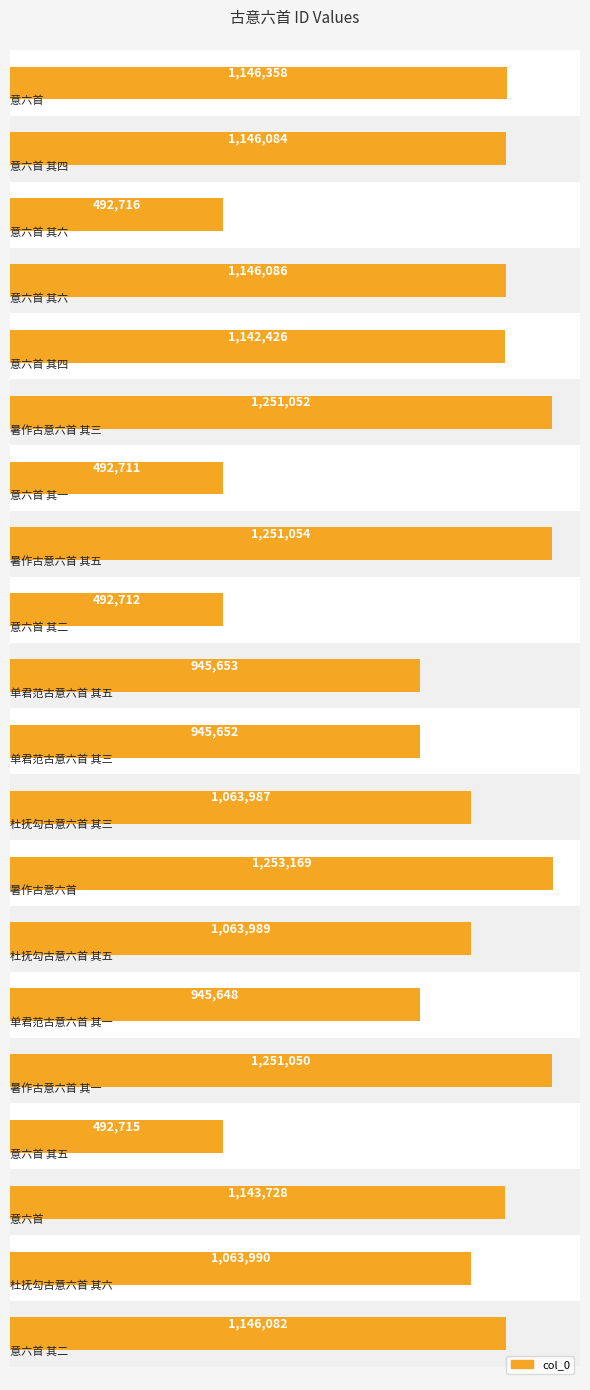

What is the greatest value displayed?

1253169